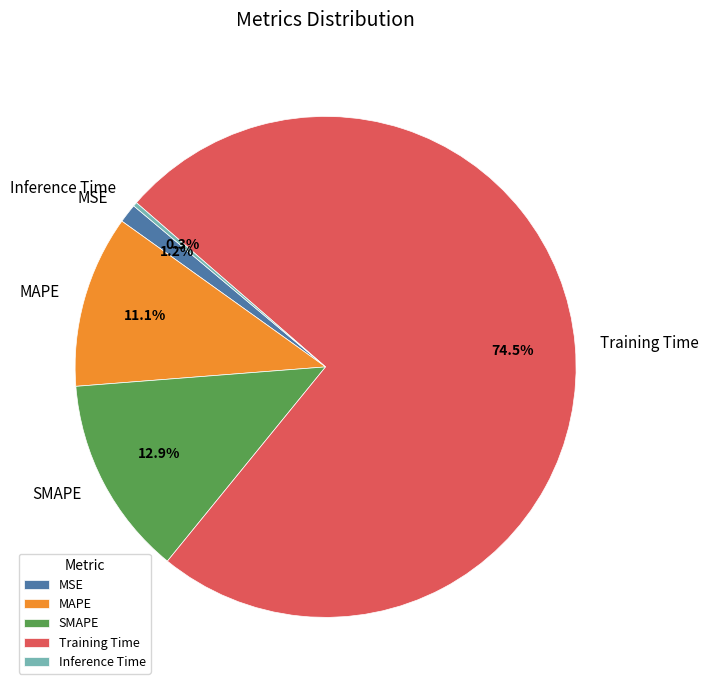

Do MSE and SMAPE together represent more than half of the pie?

No